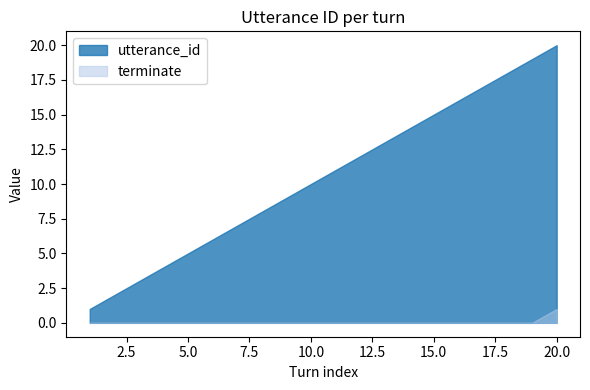

Reading left to right, extract all data points from this chart.

utterance_id: 1=1	2=2	3=3	4=4	5=5	6=6	7=7	8=8	9=9	10=10	11=11	12=12	13=13	14=14	15=15	16=16	17=17	18=18	19=19	20=20
terminate: 1=0	2=0	3=0	4=0	5=0	6=0	7=0	8=0	9=0	10=0	11=0	12=0	13=0	14=0	15=0	16=0	17=0	18=0	19=0	20=1